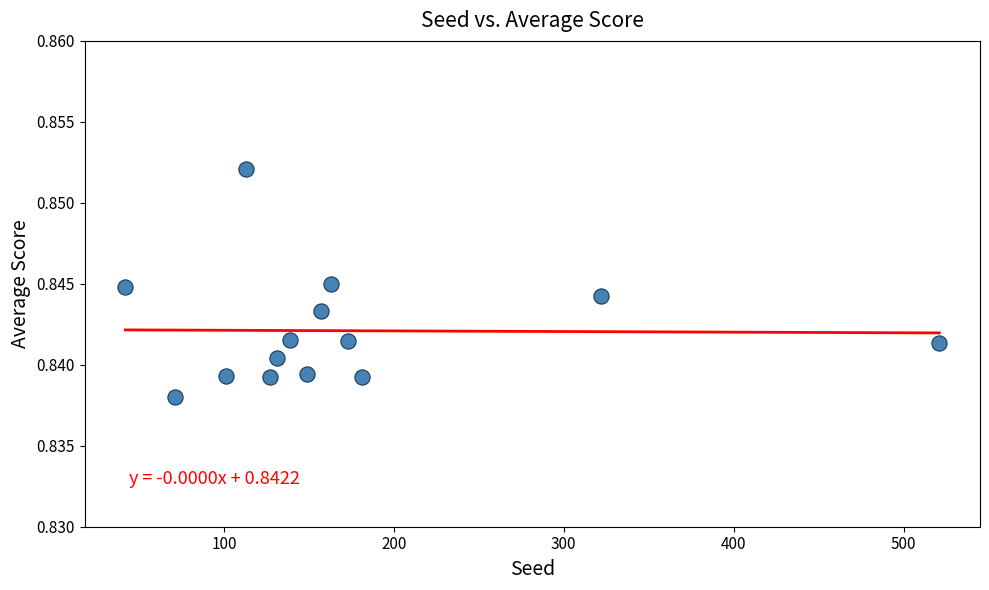

What is the range of X values (max minus min)?

479.0